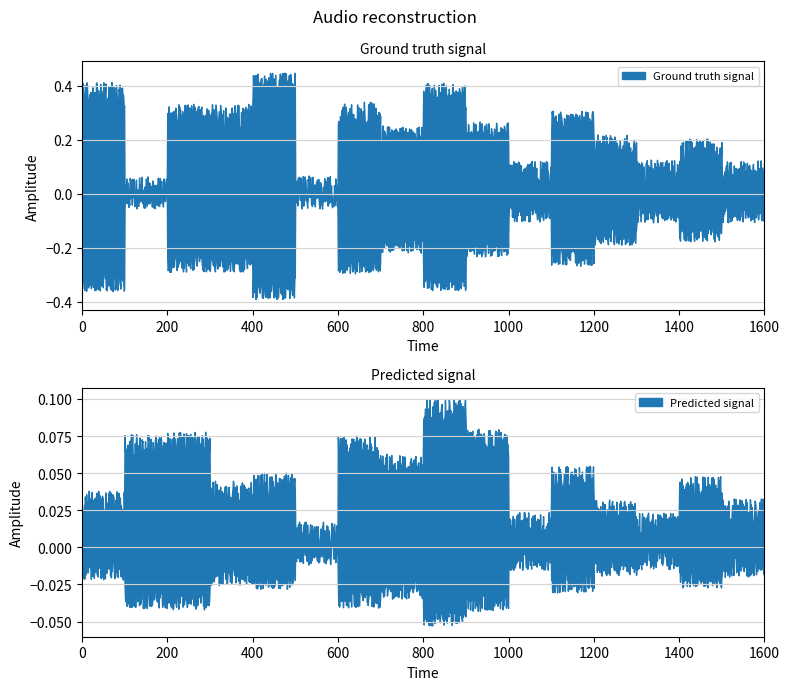

Between 3 and 1, which is larger?

1